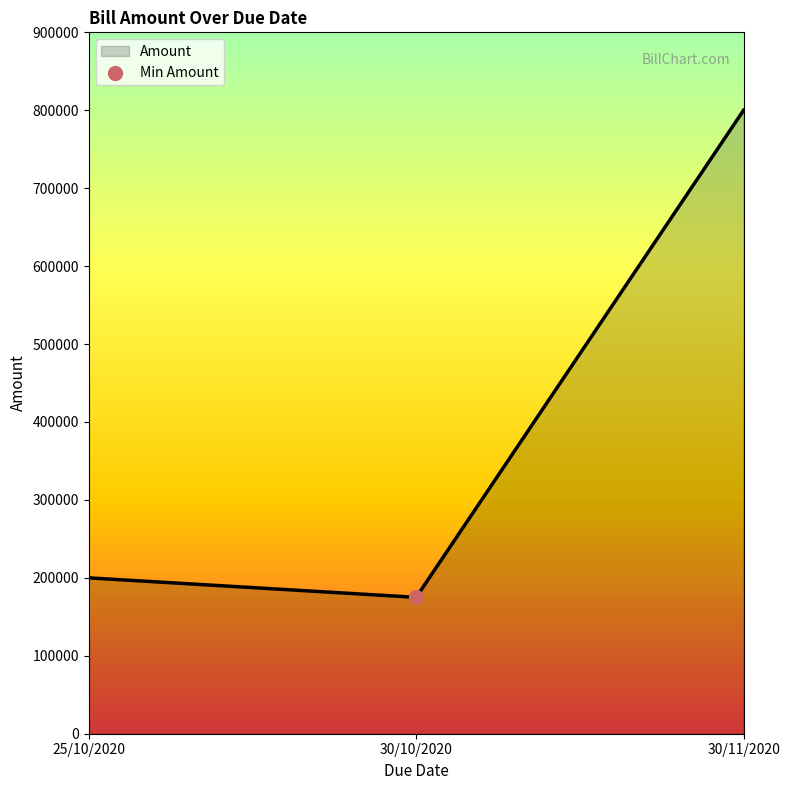

What is the change in value from 25/10/2020 to 30/10/2020?

-25000